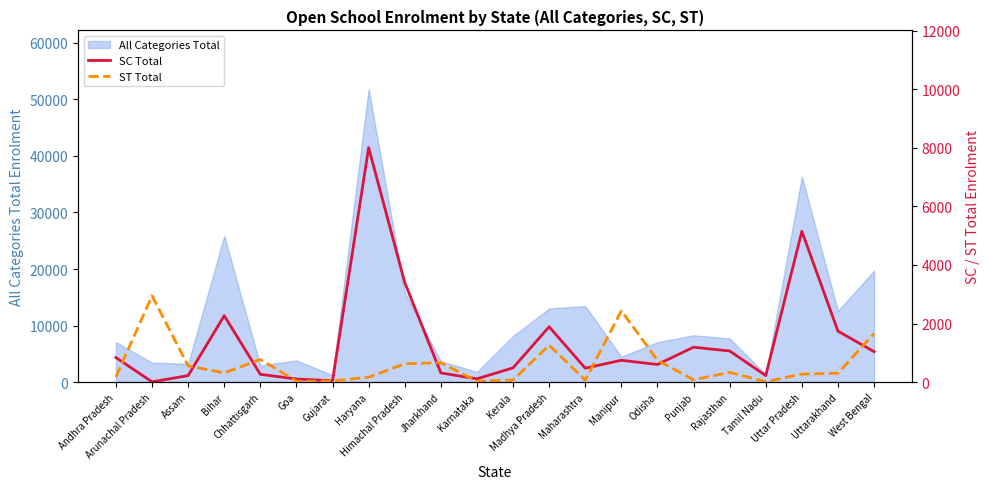

The value of ST Total at Madhya Pradesh is 294. True or false?

False